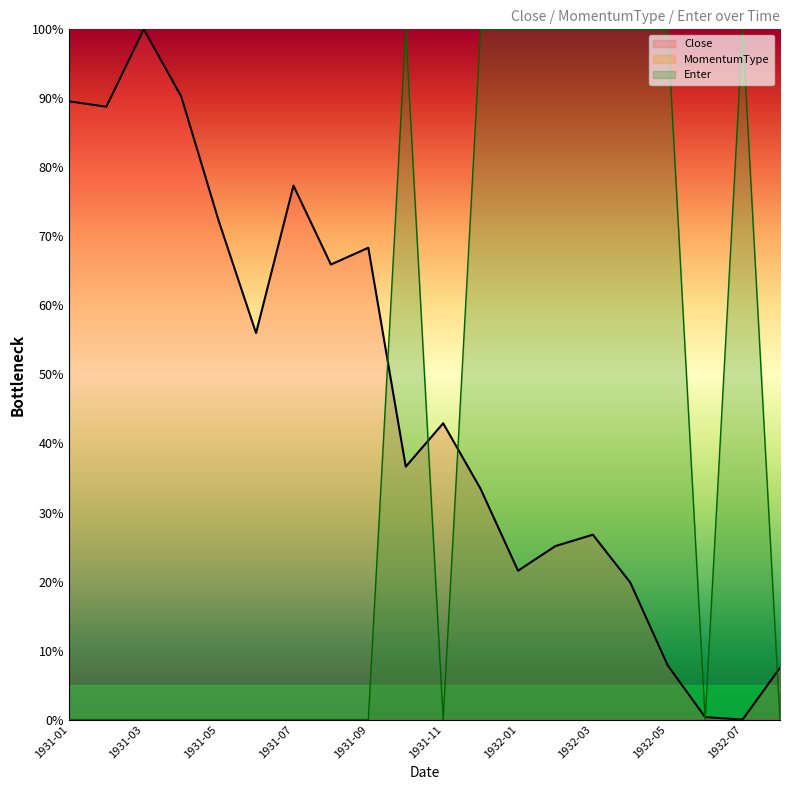

What is the value of the Enter point at the 15th from the left?

100.0